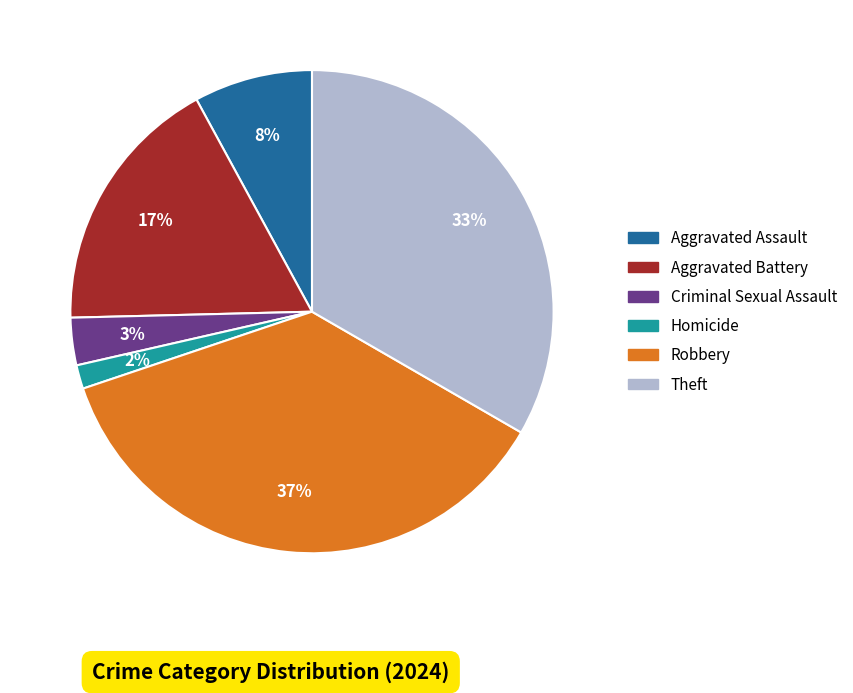

Is there a majority slice in this chart?

No